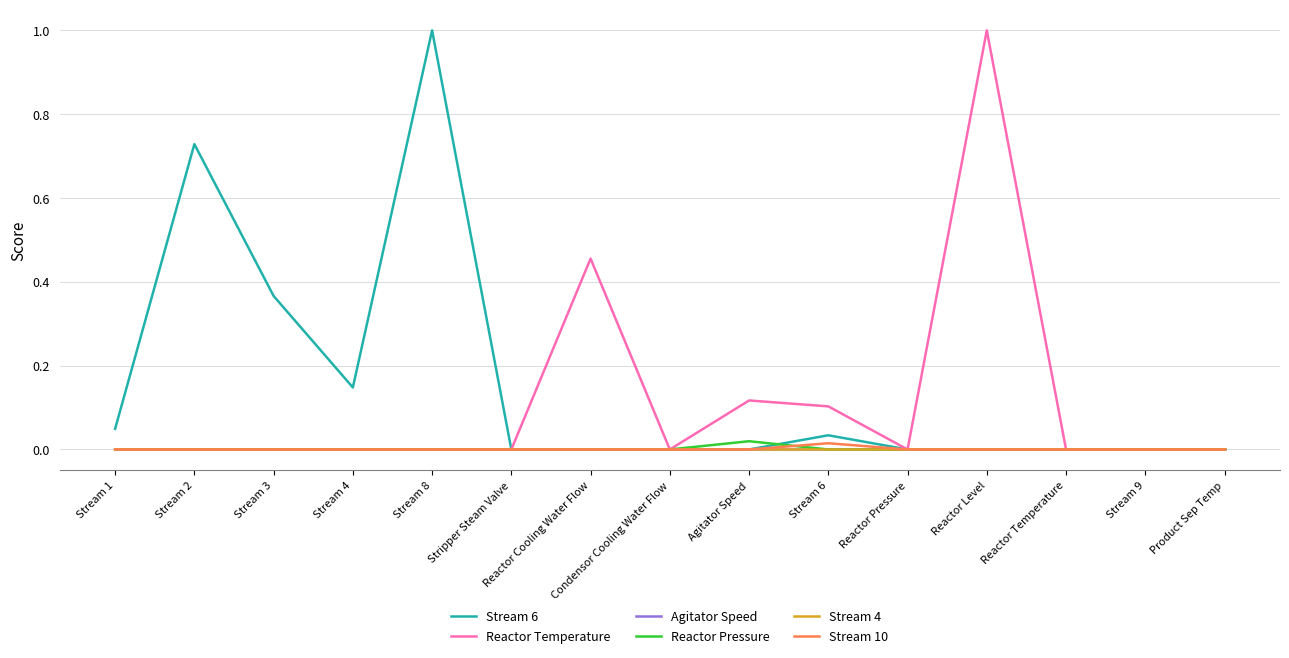

Does the chart have visible grid lines?

Yes